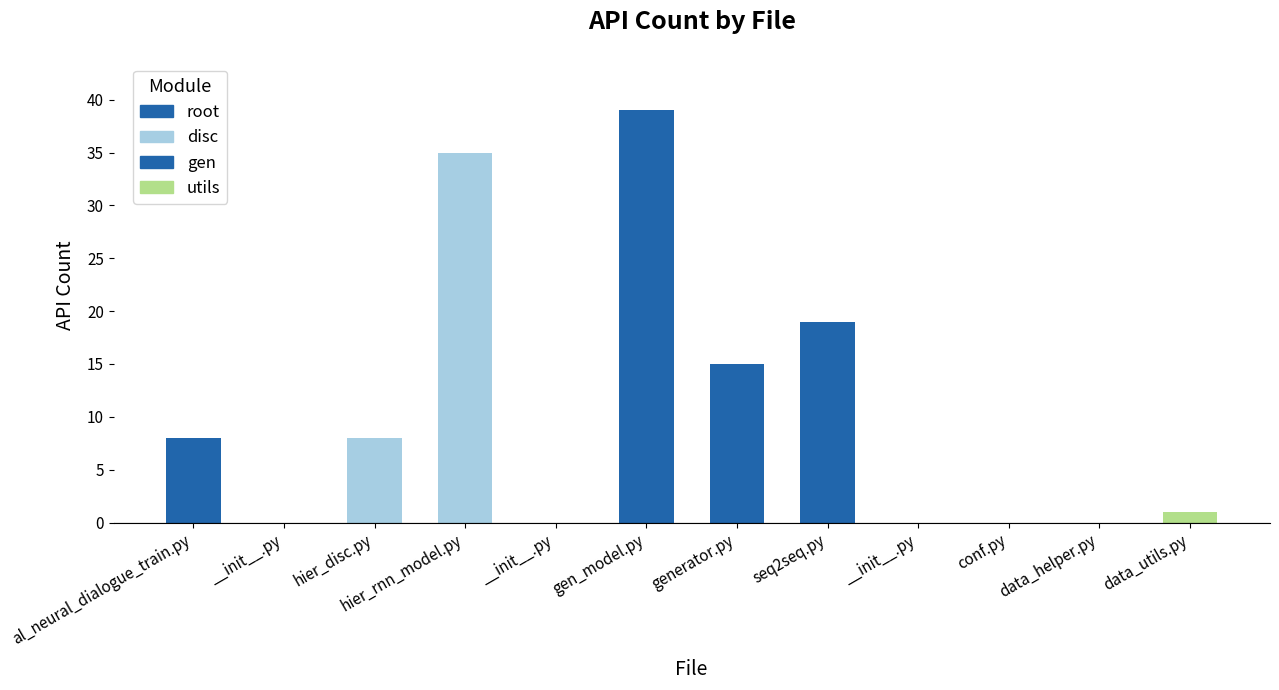

Which category has the highest value across all series?

gen/gen_model.py